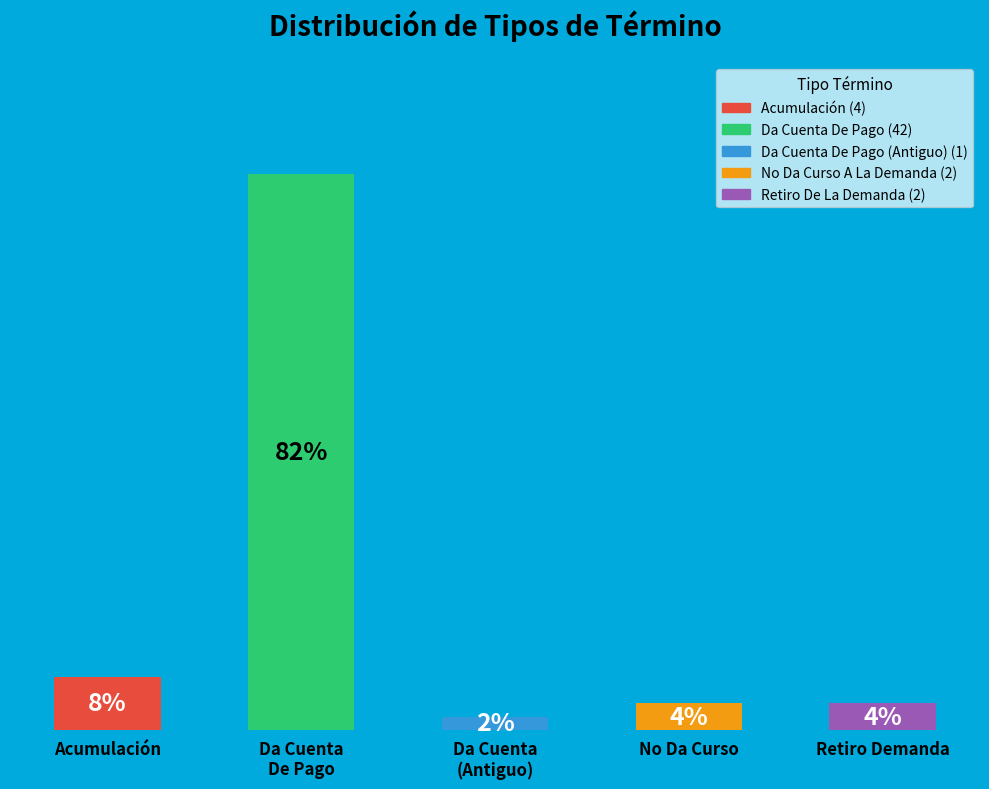

Where is the data nearest to the value 21?

Acumulación